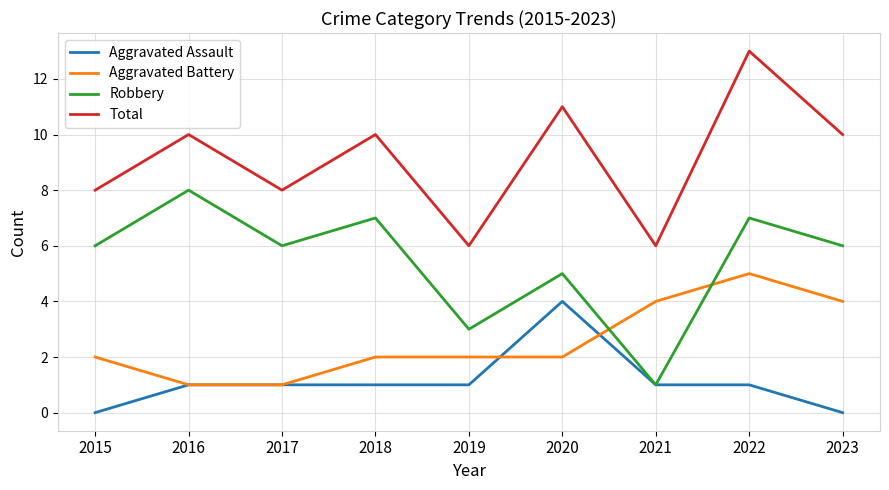

Reading right to left, list all the values displayed in this chart.

Aggravated Assault: 2023=0	2022=1	2021=1	2020=4	2019=1	2018=1	2017=1	2016=1	2015=0
Aggravated Battery: 2023=4	2022=5	2021=4	2020=2	2019=2	2018=2	2017=1	2016=1	2015=2
Robbery: 2023=6	2022=7	2021=1	2020=5	2019=3	2018=7	2017=6	2016=8	2015=6
Total: 2023=10	2022=13	2021=6	2020=11	2019=6	2018=10	2017=8	2016=10	2015=8